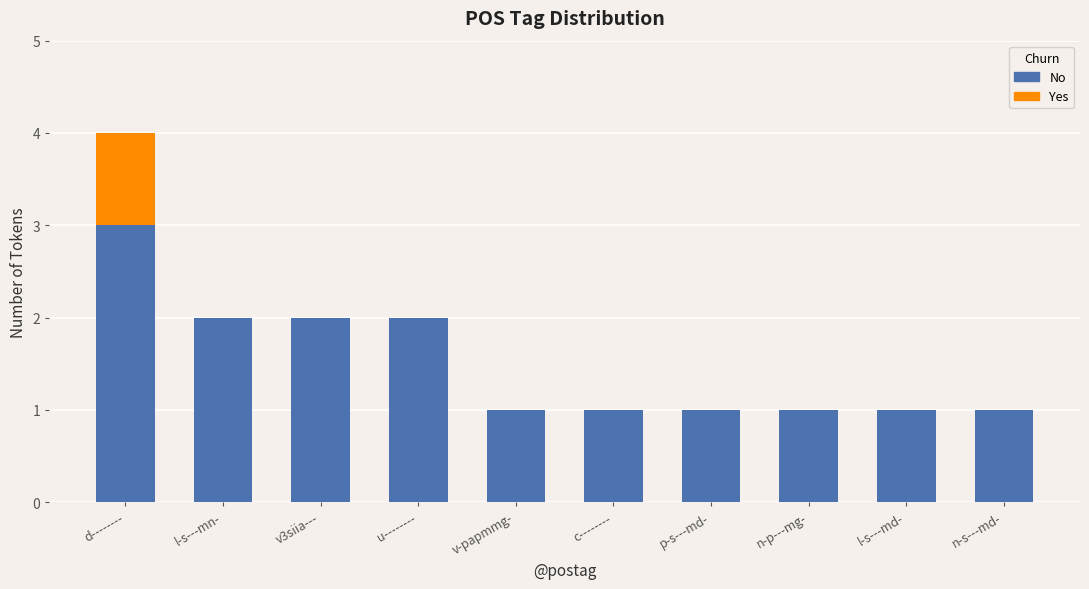

True or false: No has a value of 3 at d--------.

True